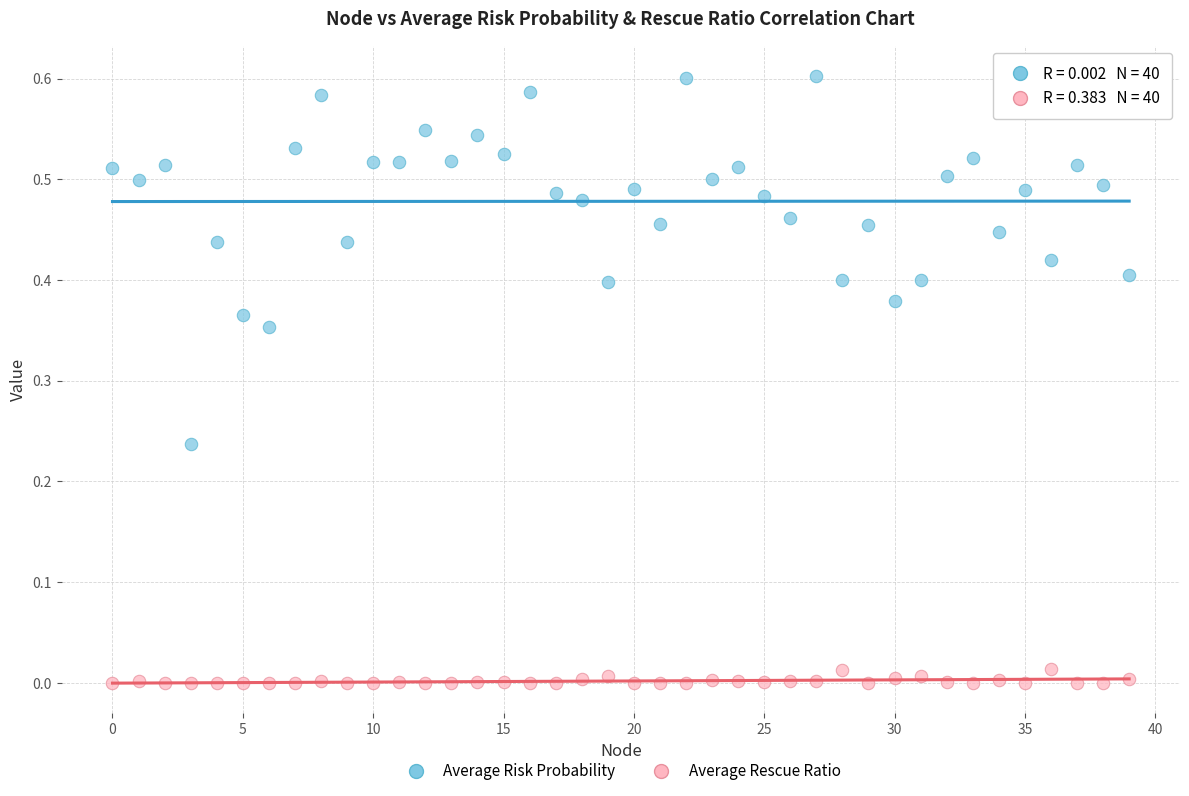

Which series contains the lowest Y value?

Average Rescue Ratio